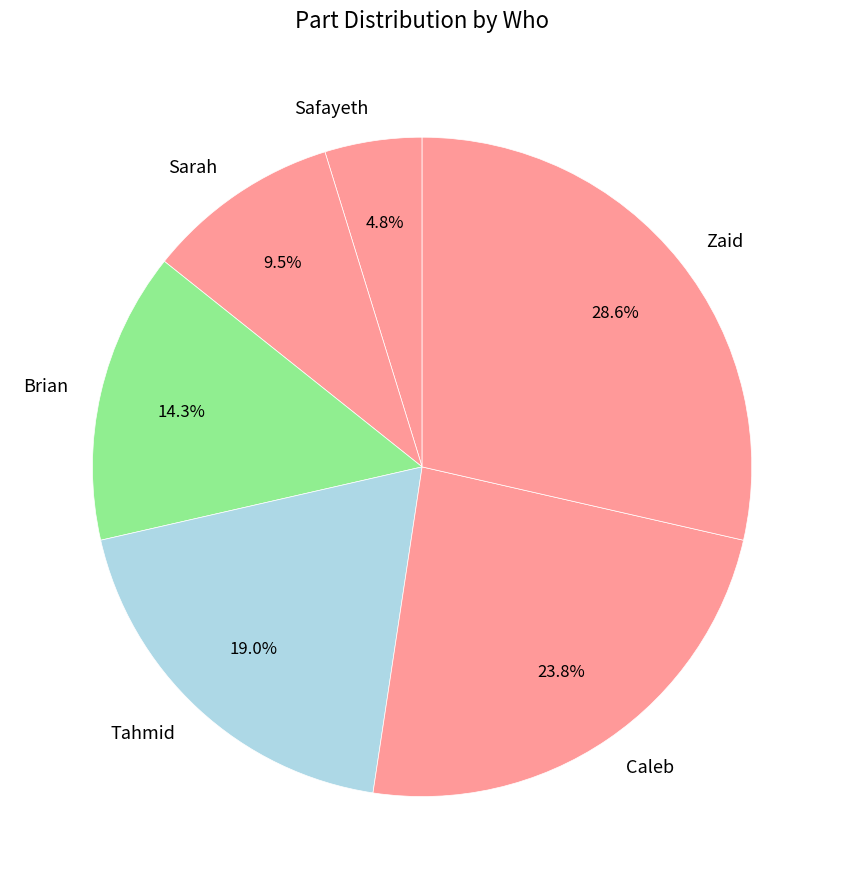

Between Brian and Caleb, which is larger?

Caleb